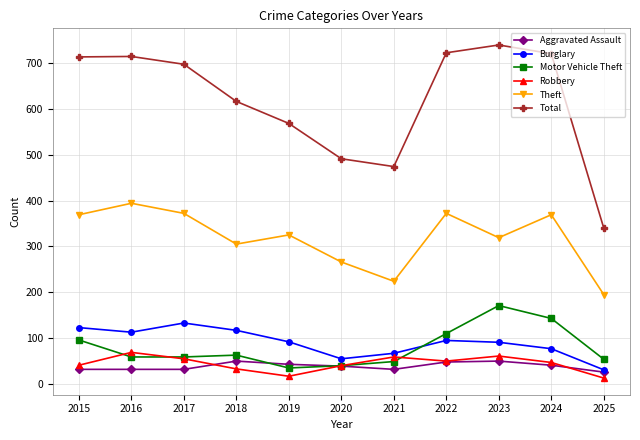

True or false: Theft has more than 2 points higher than both neighbors.

True